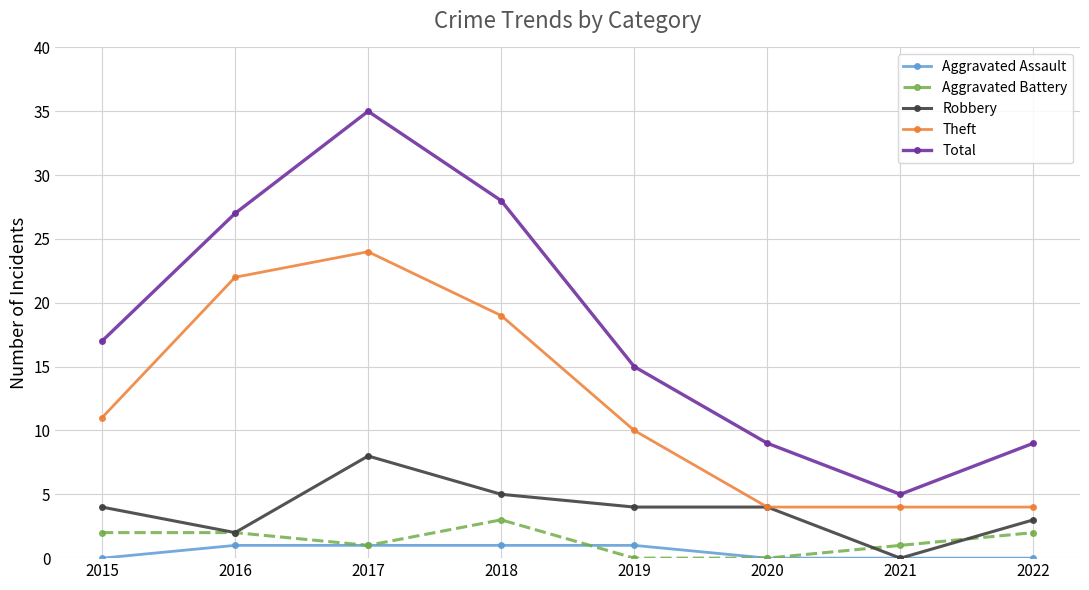

Reading left to right, transcribe all the data shown in this chart.

Aggravated Assault: 2015=0	2016=1	2017=1	2018=1	2019=1	2020=0	2021=0	2022=0
Aggravated Battery: 2015=2	2016=2	2017=1	2018=3	2019=0	2020=0	2021=1	2022=2
Robbery: 2015=4	2016=2	2017=8	2018=5	2019=4	2020=4	2021=0	2022=3
Theft: 2015=11	2016=22	2017=24	2018=19	2019=10	2020=4	2021=4	2022=4
Total: 2015=17	2016=27	2017=35	2018=28	2019=15	2020=9	2021=5	2022=9